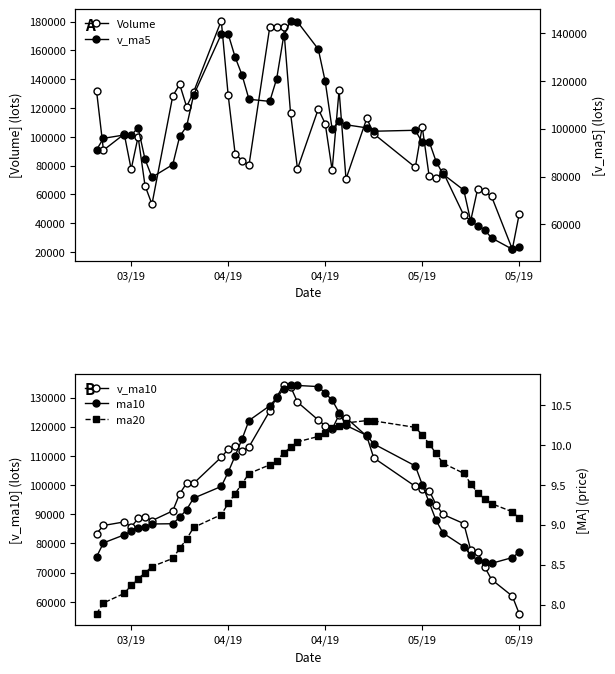

Is the value of ma20 at 16 greater than the value of ma10 at 39?

Yes